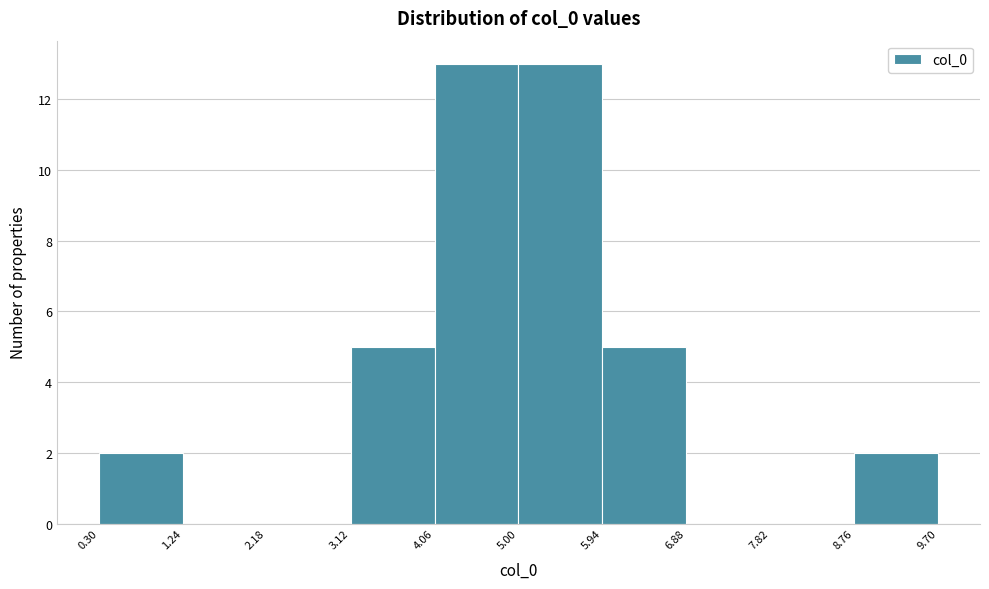

Reading left to right, transcribe this chart: for each bar, give the range it covers on the x-axis and its height. The values are not printed on the chart, so give them approximately, as read against the axis.

0.30 to 1.24: 2
1.24 to 2.18: 0
2.18 to 3.12: 0
3.12 to 4.06: 5
4.06 to 5.00: 13
5.00 to 5.94: 13
5.94 to 6.88: 5
6.88 to 7.82: 0
7.82 to 8.76: 0
8.76 to 9.70: 2